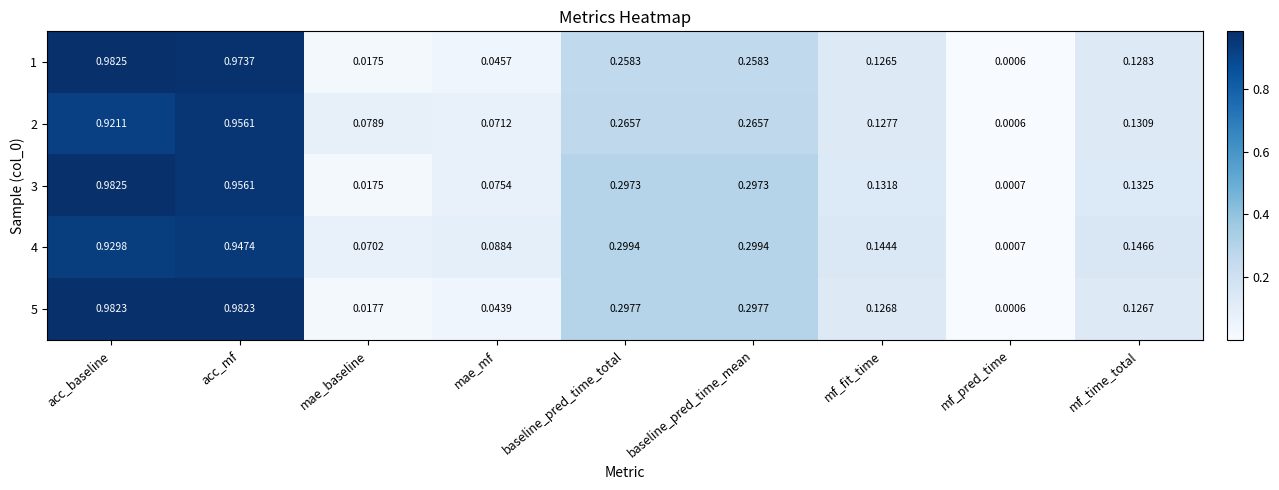

Is the value of 2 at baseline_pred_time_total greater than the value of 1 at mae_mf?

Yes